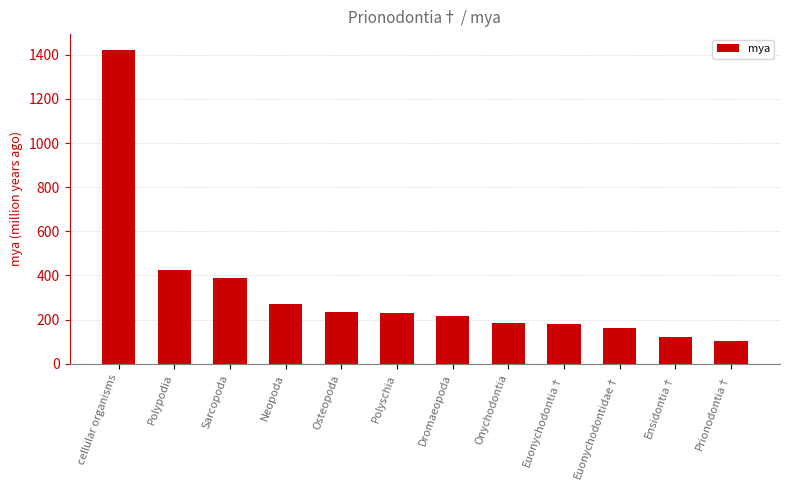

What is the approximate value at Onychodontia?

185